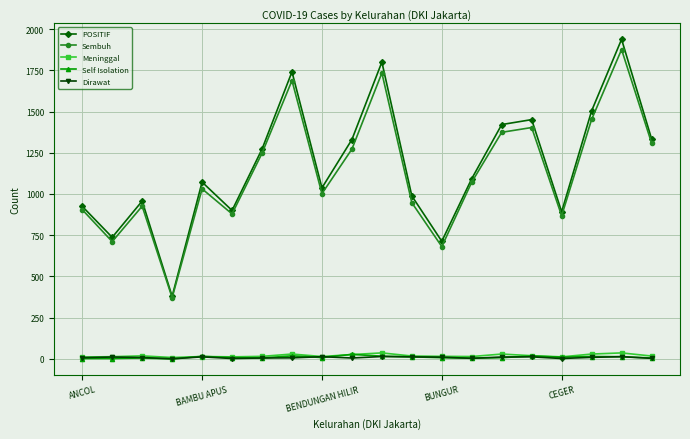

True or false: Sembuh has more than 0 points higher than both neighbors.

True